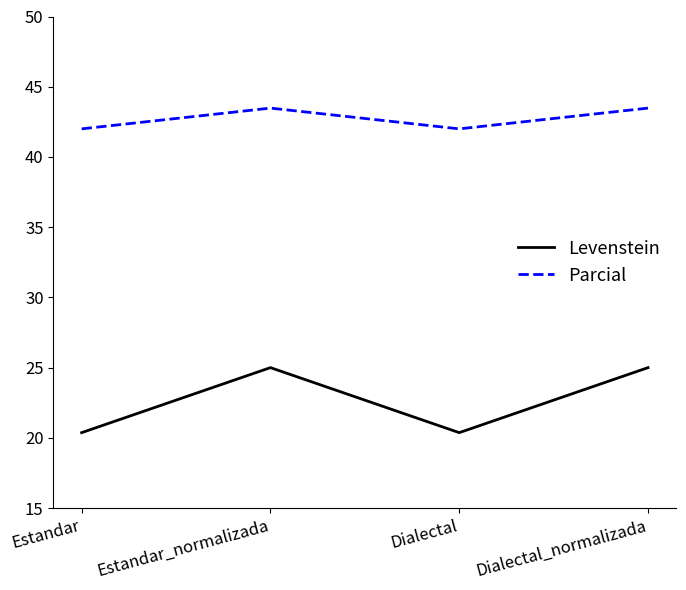

In Levenstein, how many points are higher than both neighbors (excluding endpoints)?

1